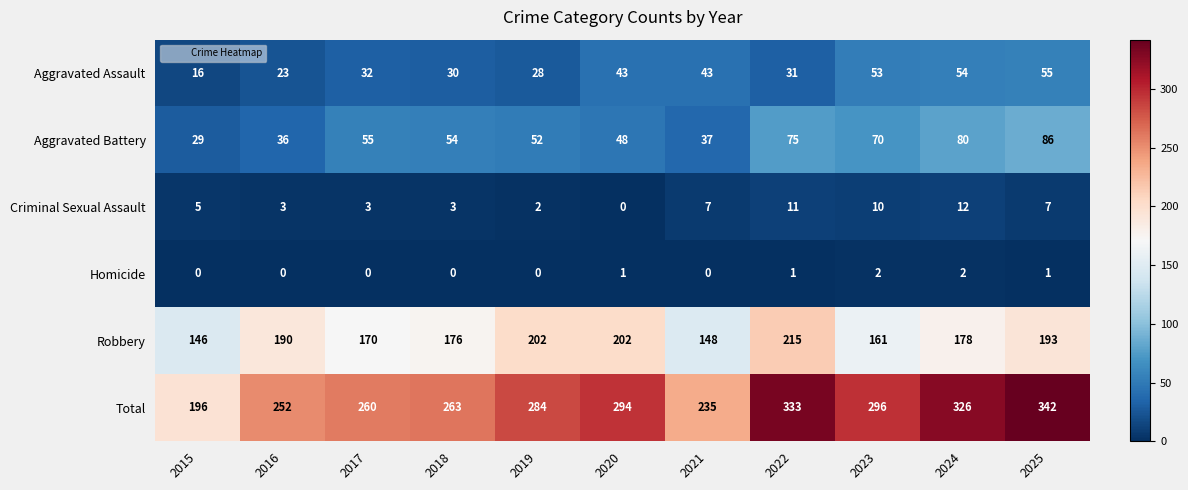

What is the average value of the Total series?

280